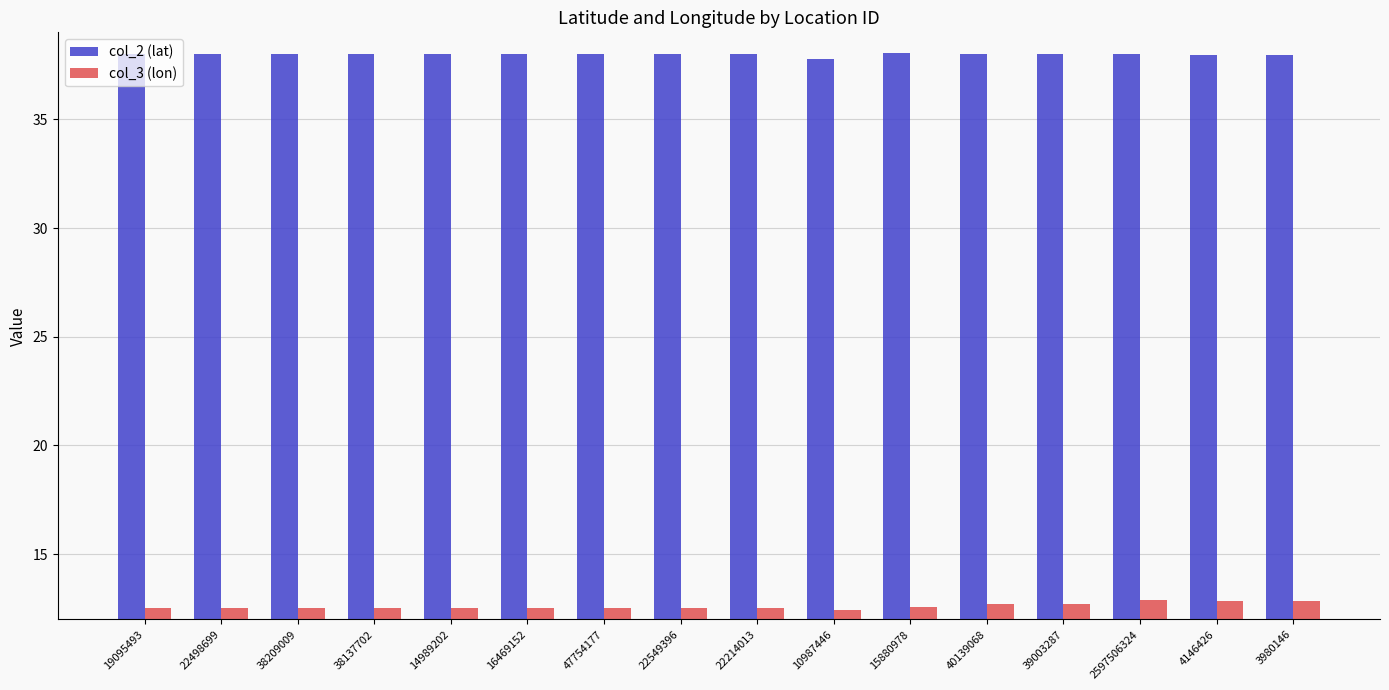

List the series in order of their overall mean, highest first.

col_2 (lat), col_3 (lon)